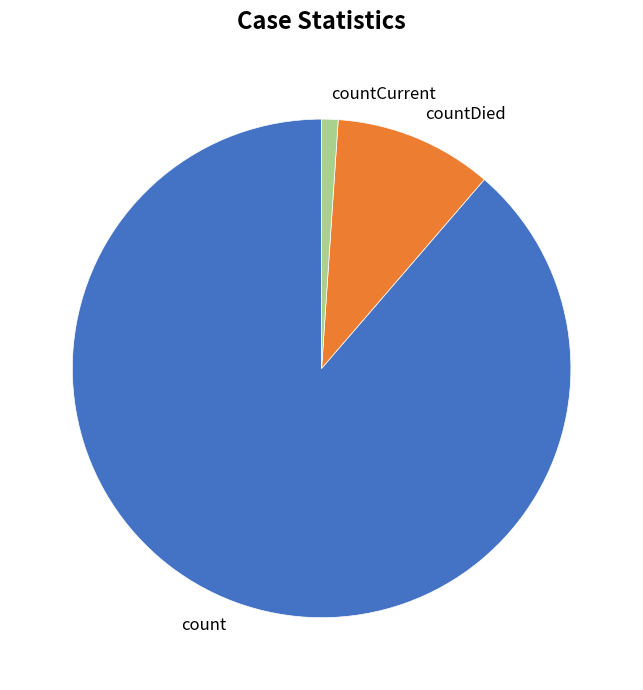

Which category accounts for the majority?

count